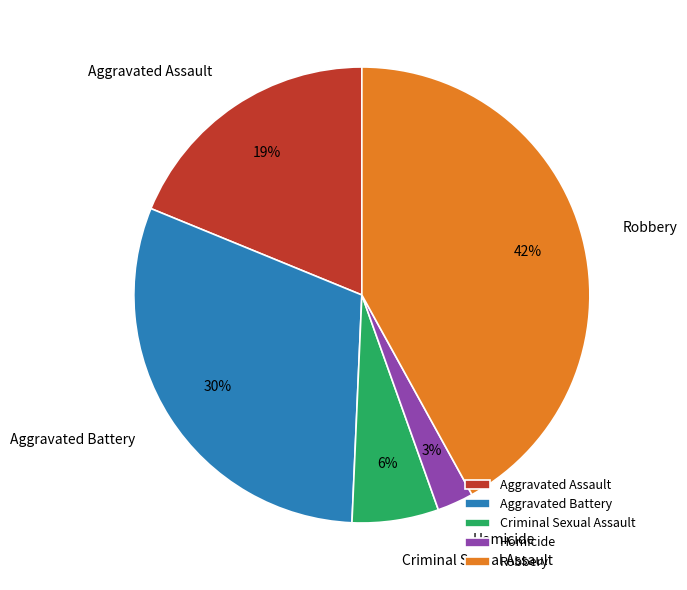

To the nearest percent, what is the combined percentage of Robbery and Aggravated Assault?

61%